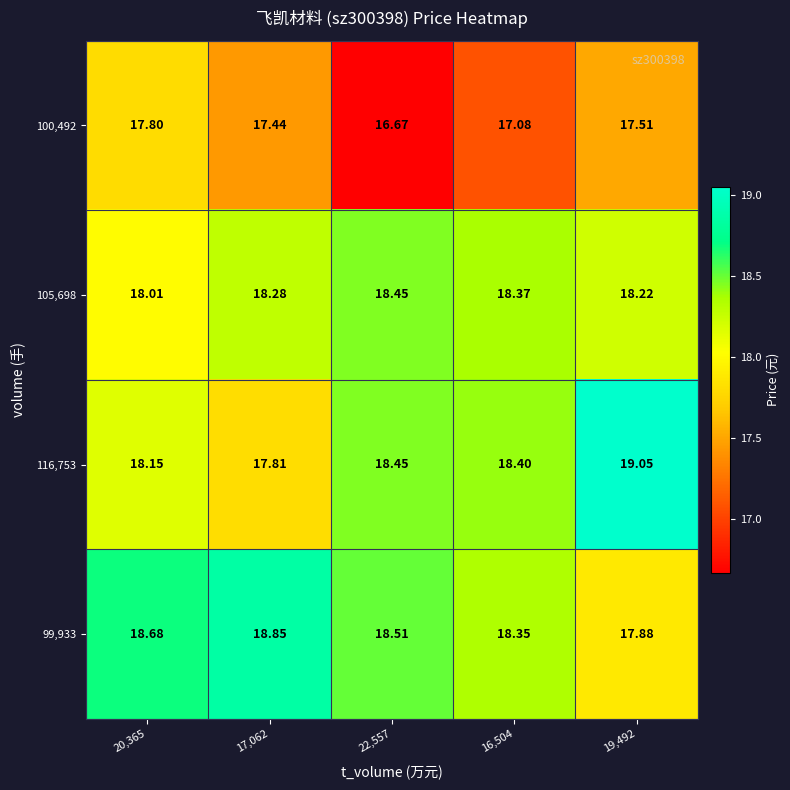

What is the total value across all series at 19,492?

72.7